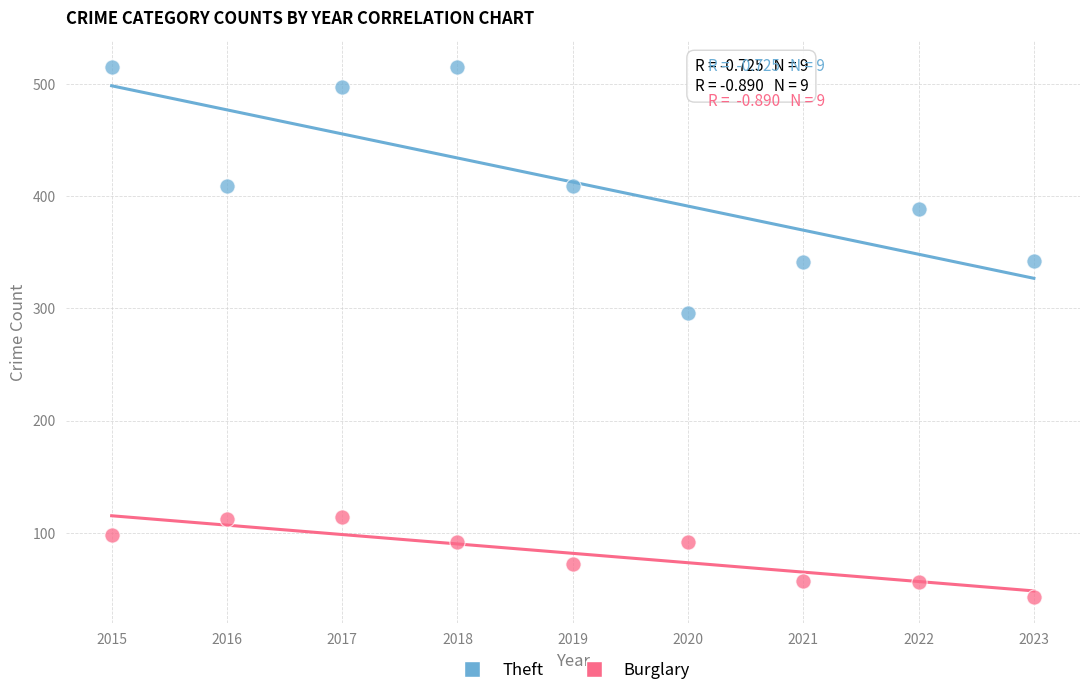

What are all the series names shown in the legend?

Theft, Burglary